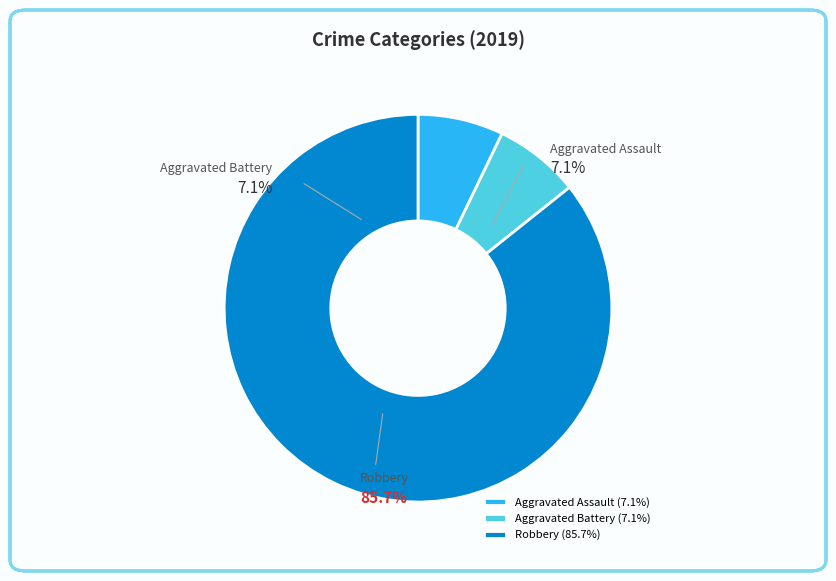

Which category accounts for the majority?

Robbery